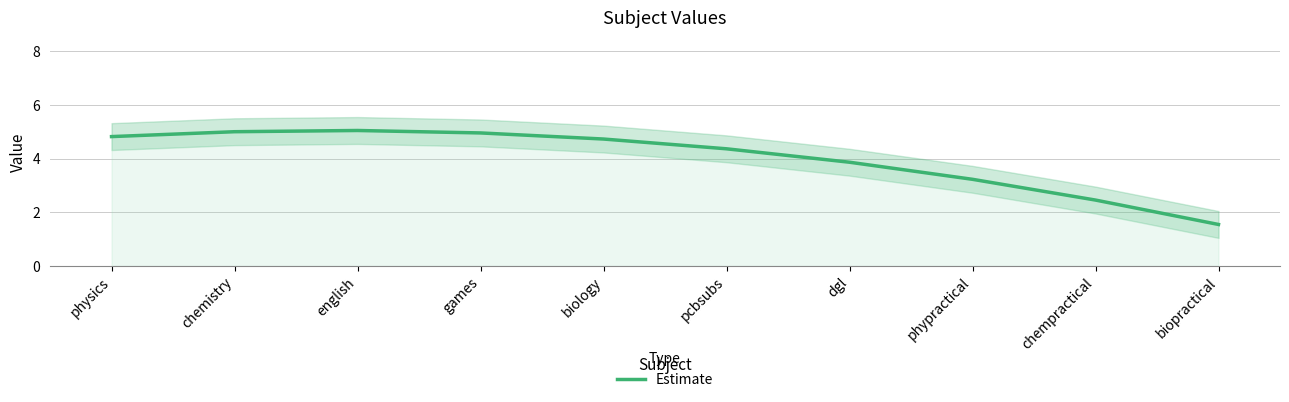

Reading left to right, what are all the values shown in this chart?

physics=4.8	chemistry=5.0	english=5.0	games=5.0	biology=4.7	pcbsubs=4.4	dgl=3.9	phypractical=3.2	chempractical=2.5	biopractical=1.5